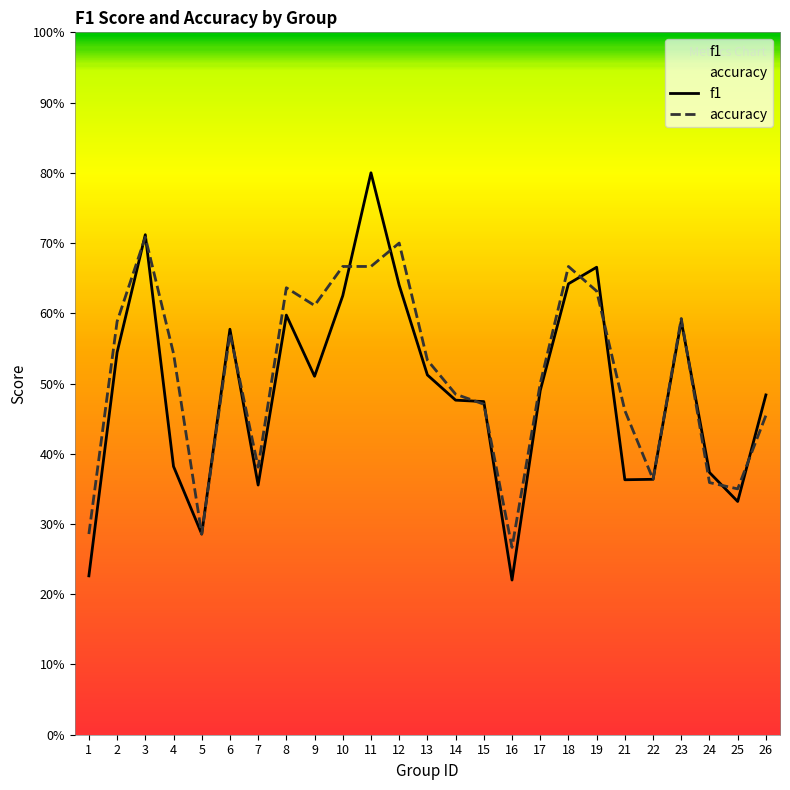

Does the chart have visible grid lines?

No